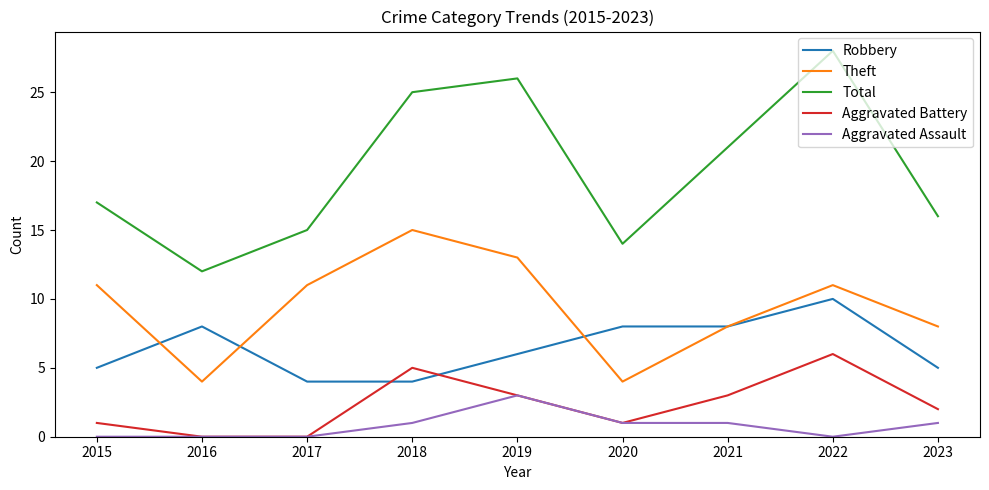

What is the difference between the highest and lowest values at 2020?

13